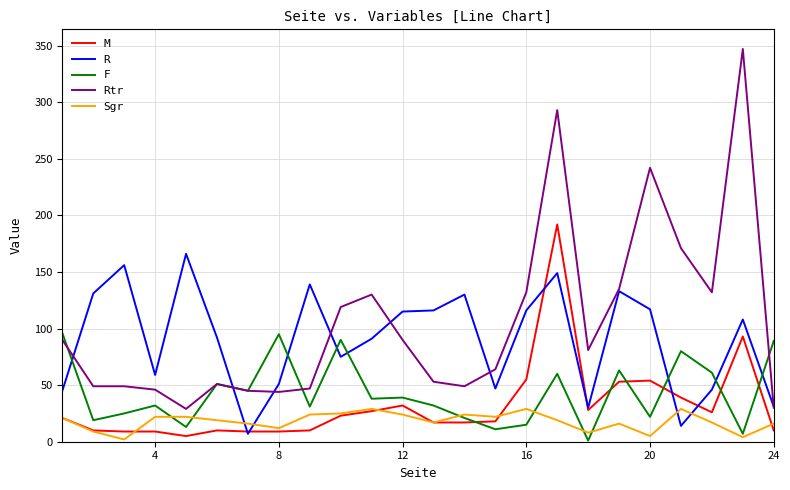

Which series has the largest total across all categories?

Rtr